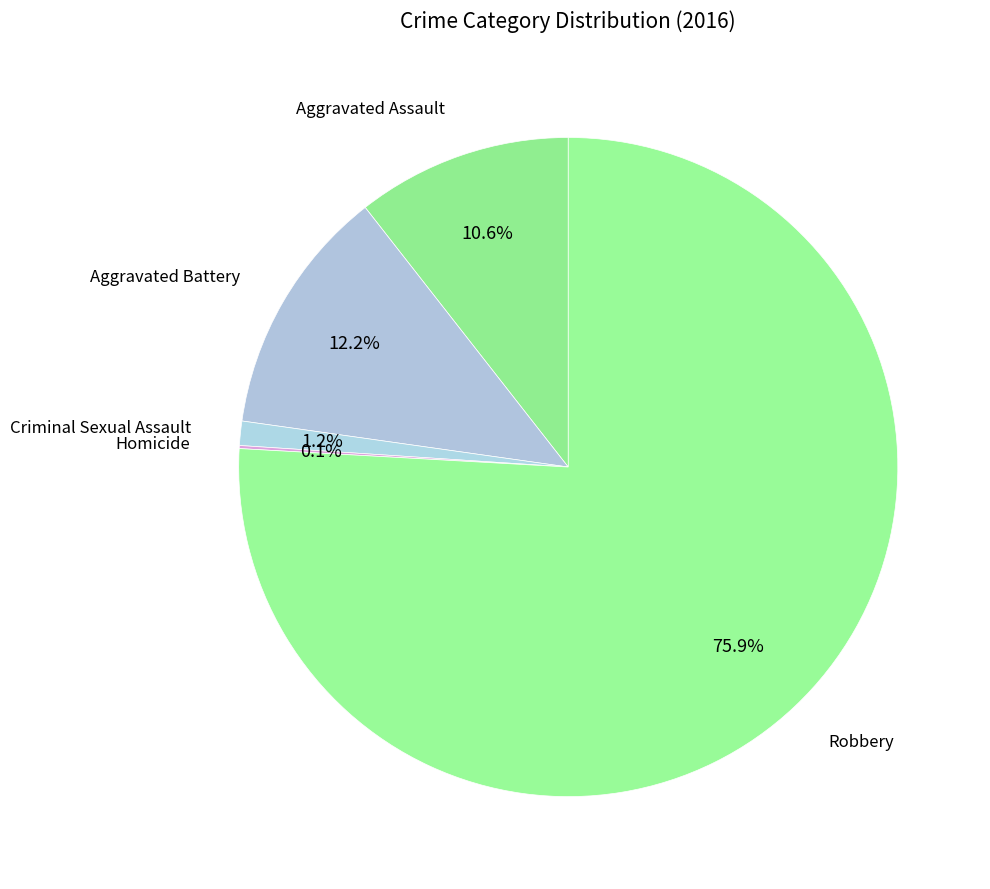

What is the smallest slice in the pie chart?

Homicide